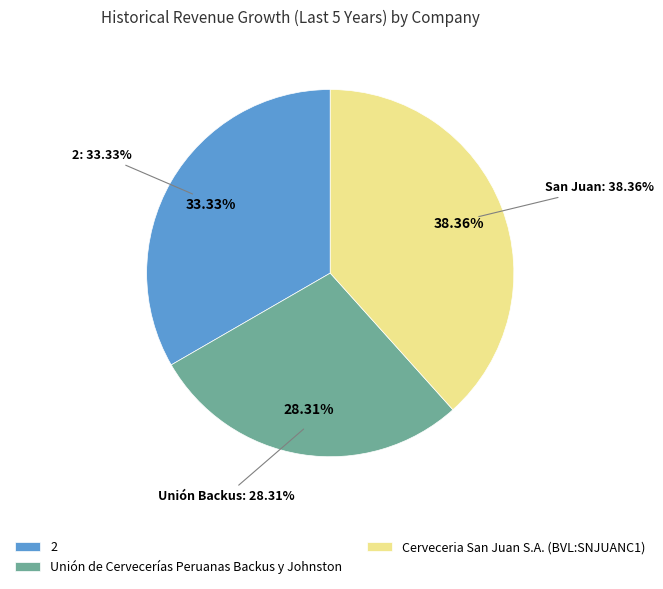

What percentage is the 2 slice, to the nearest percent?

33%